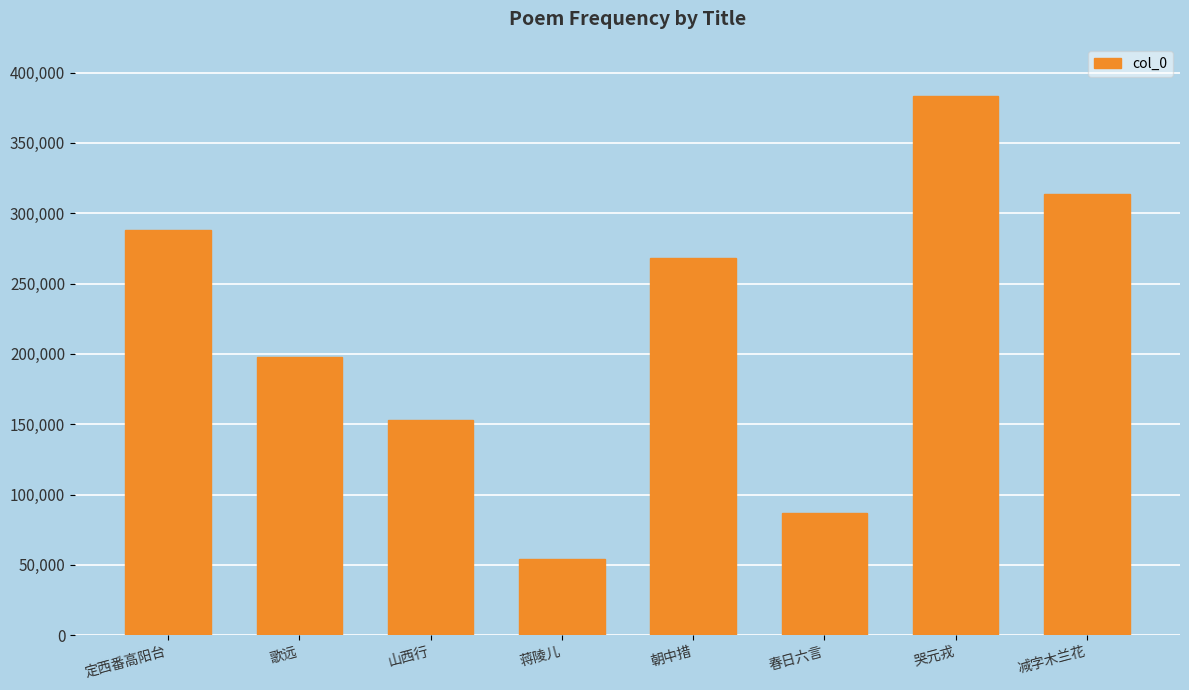

Rank the categories by value from highest to lowest.

哭元戎, 减字木兰花, 定西番高阳台, 朝中措, 歌远, 山西行, 春日六言, 蒋陵儿